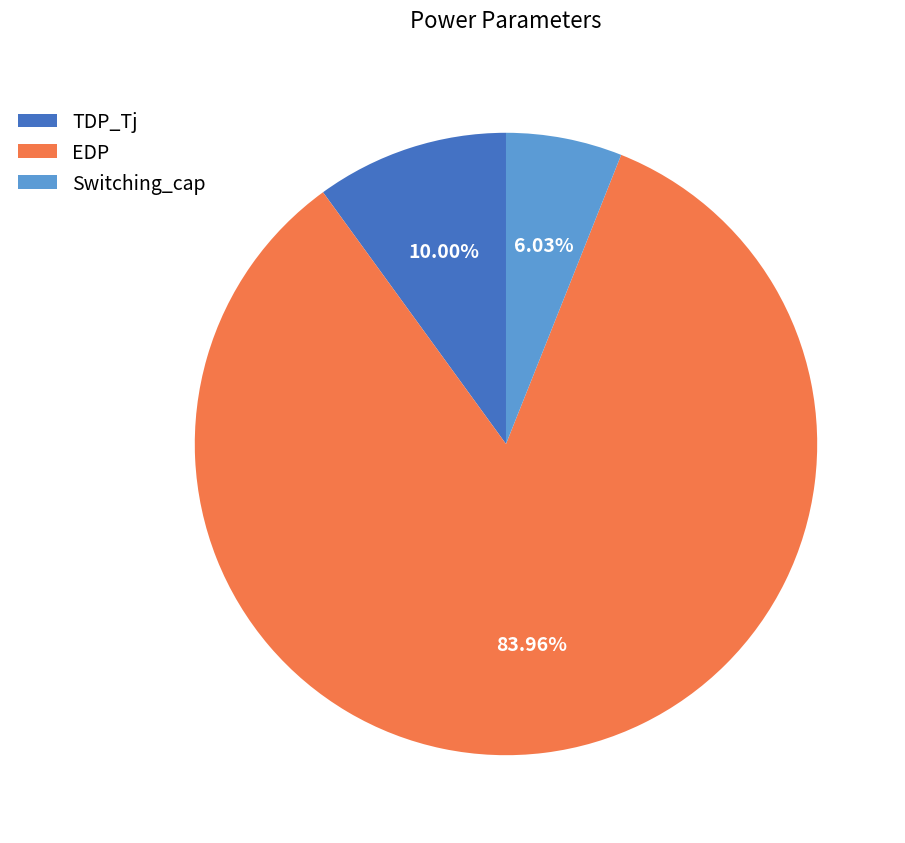

How many segments does this pie chart have?

3